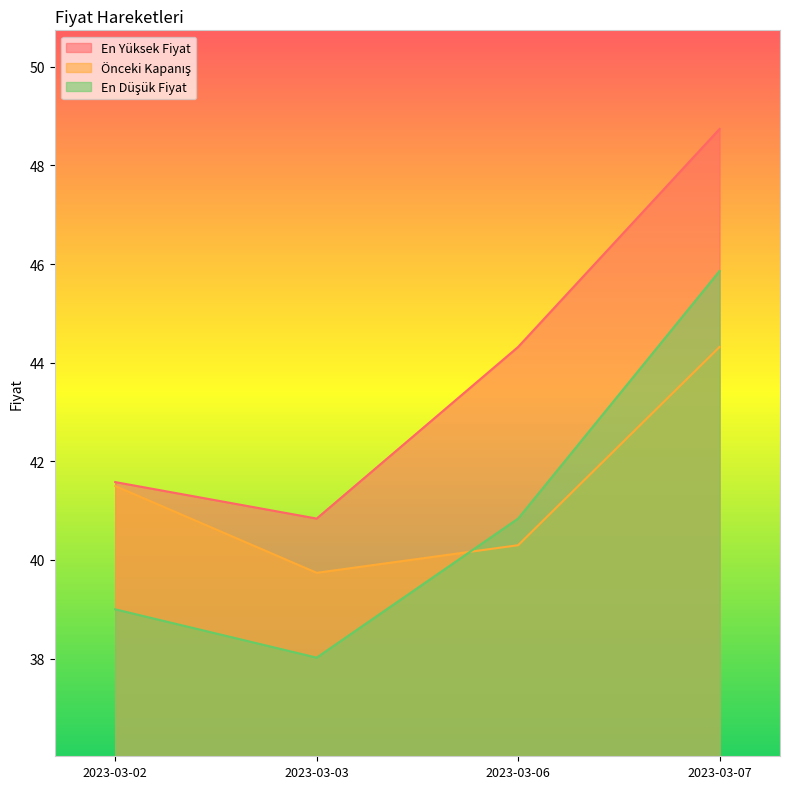

At which category does En Yüksek Fiyat reach its first local valley?

2023-03-03